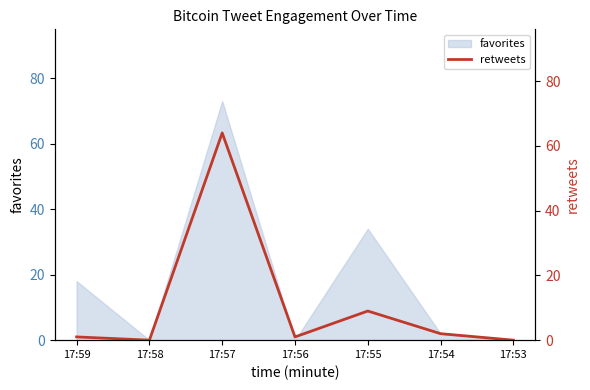

The favorites series shows 38 at 17:57. True or false?

False